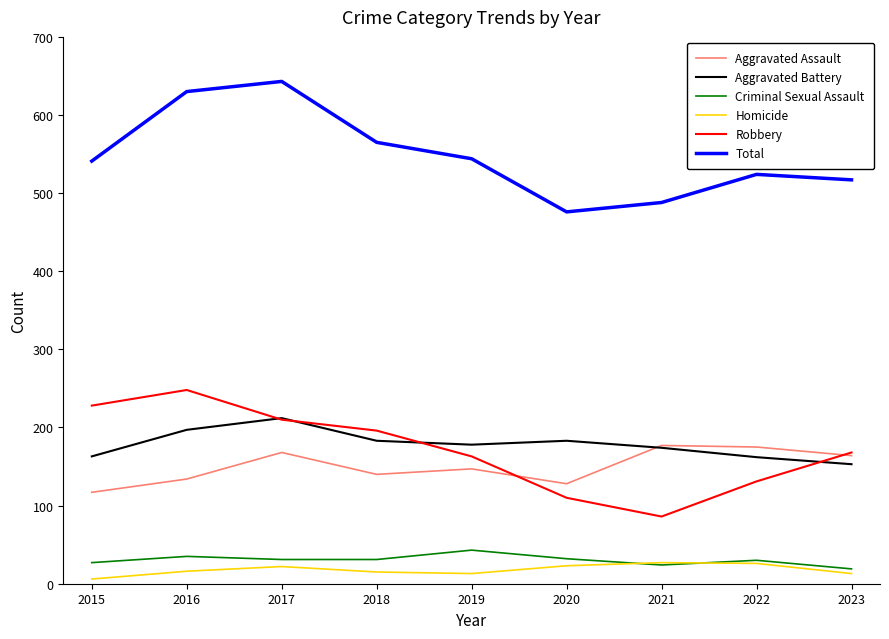

What is the sum of all Homicide values?

161